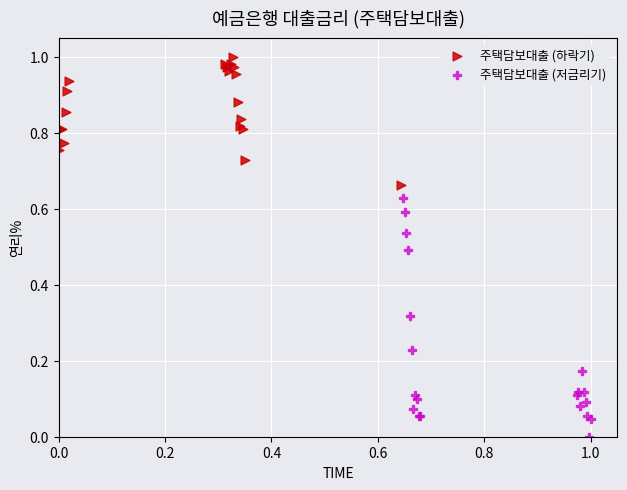

Which series has the largest Y range (max minus min)?

주택담보대출 (저금리기)